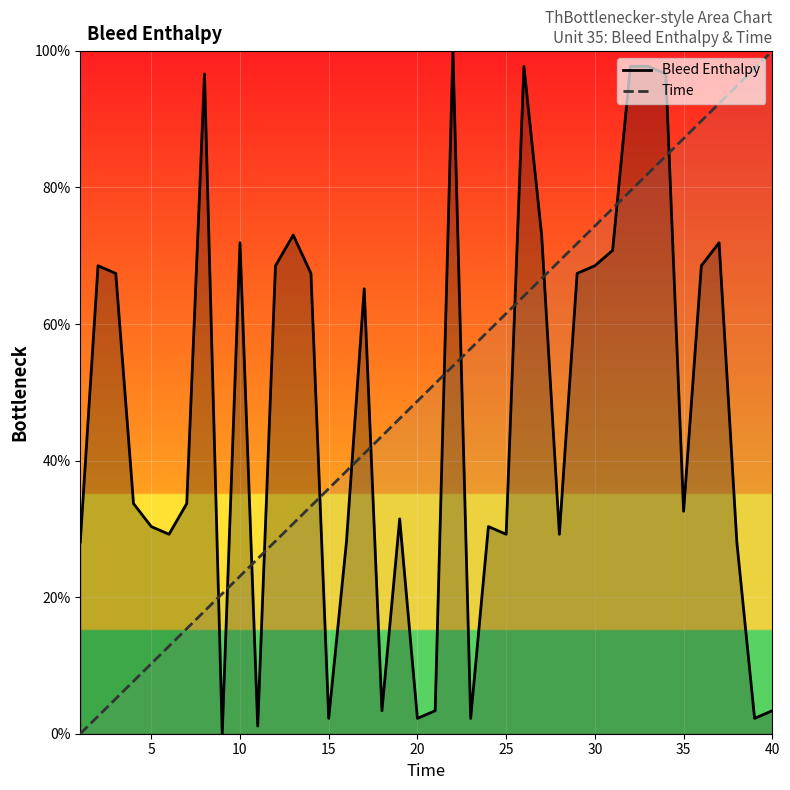

What is the maximum value shown in the chart?

100.0